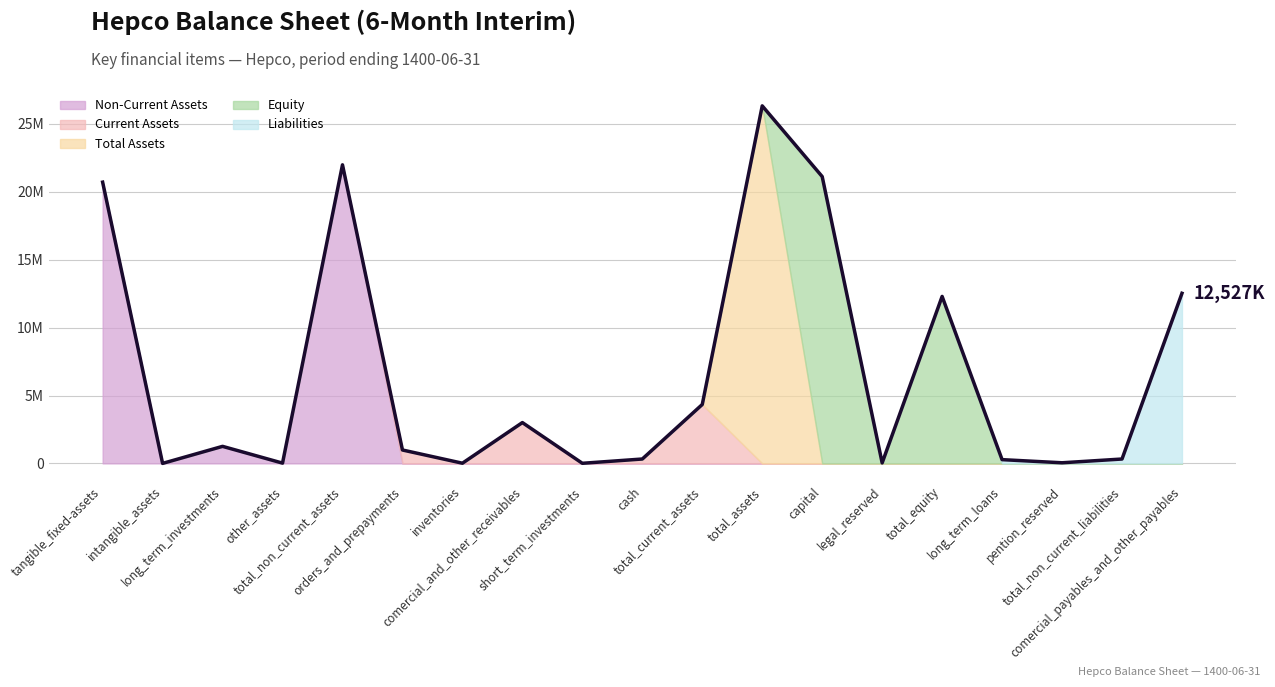

Which series has the largest total across all categories?

Non-Current Assets